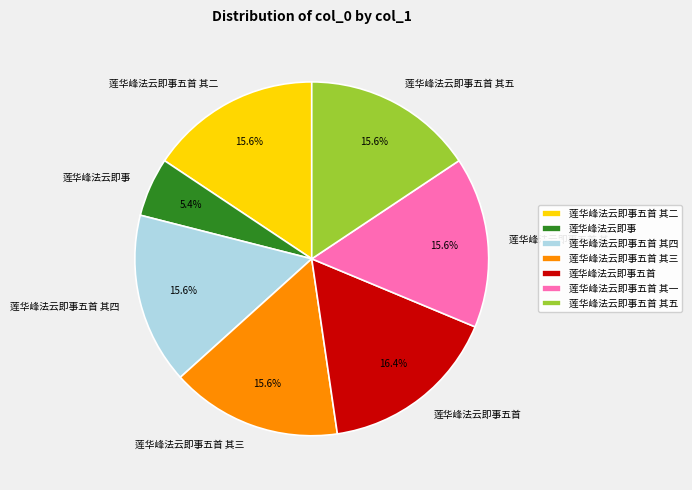

Does 莲华峰法云即事 represent more than half of the total?

No